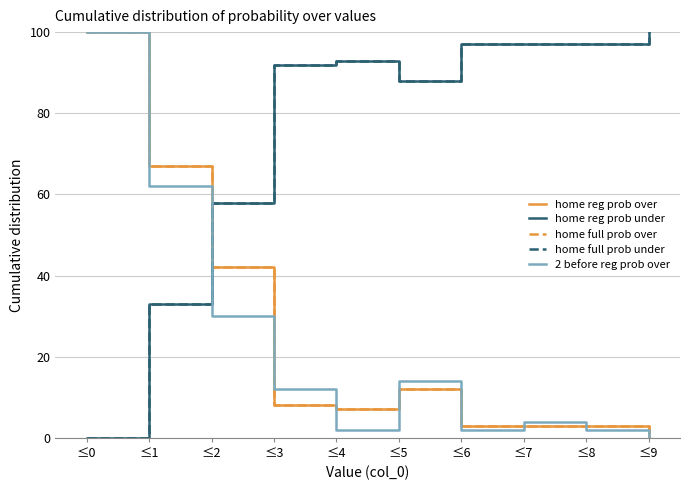

Is this an area chart (filled region under the line)?

No